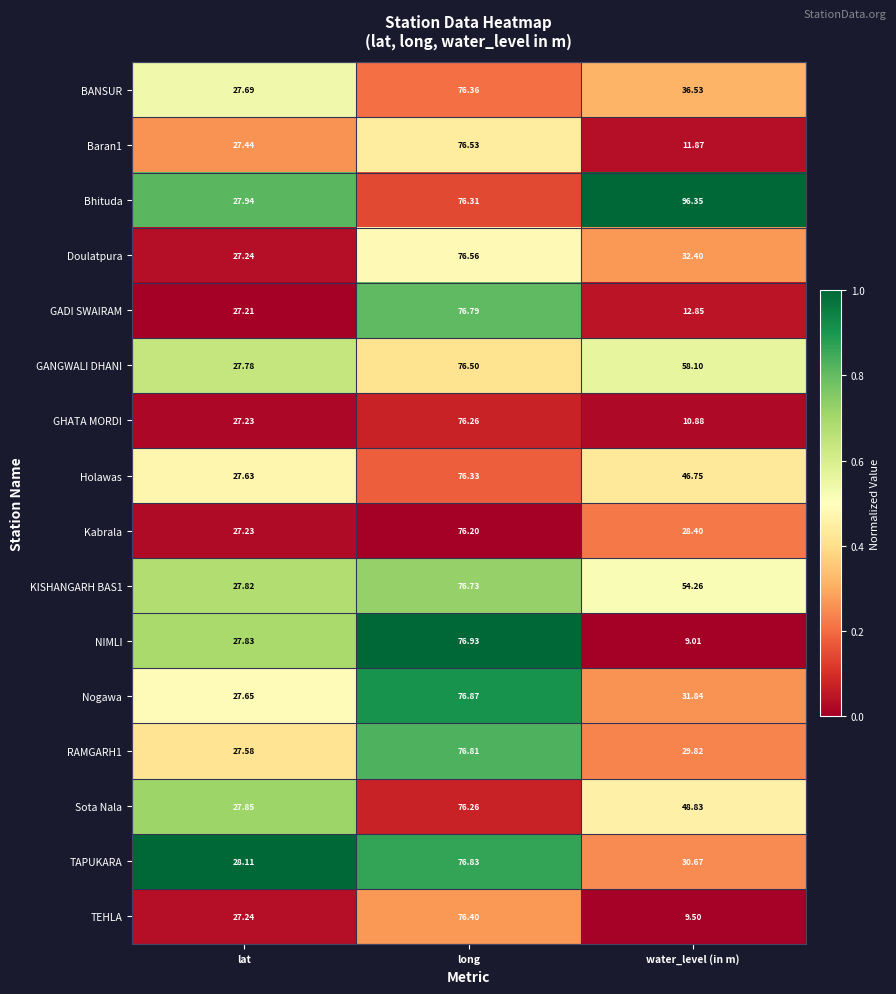

Rank the categories by GADI SWAIRAM value from highest to lowest.

long, lat, water_level (in m)